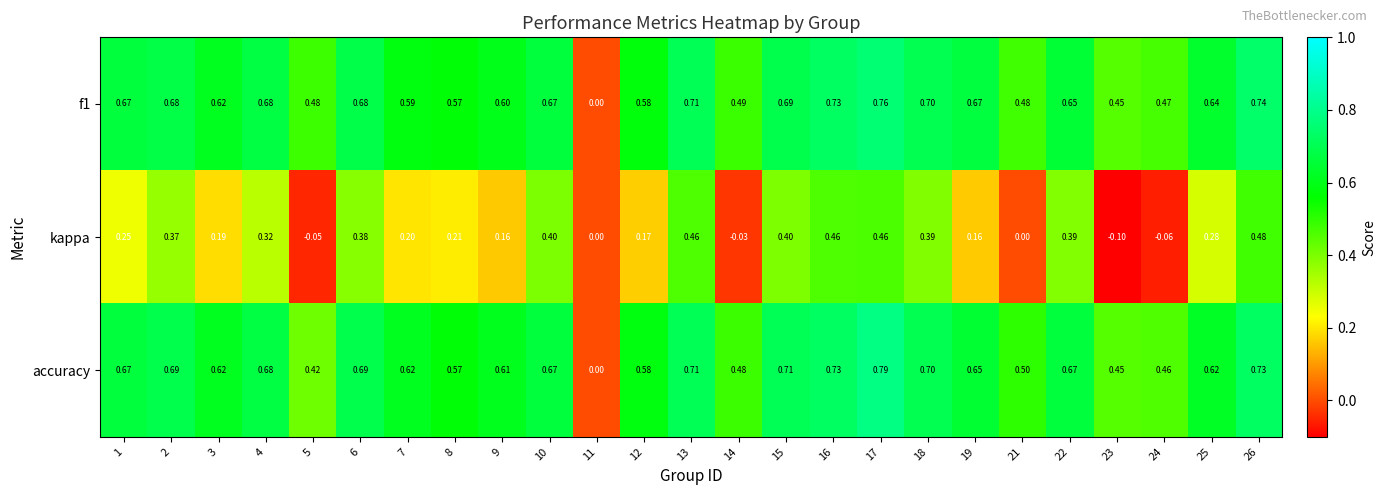

Which series changed the most between 10 and 15?

accuracy